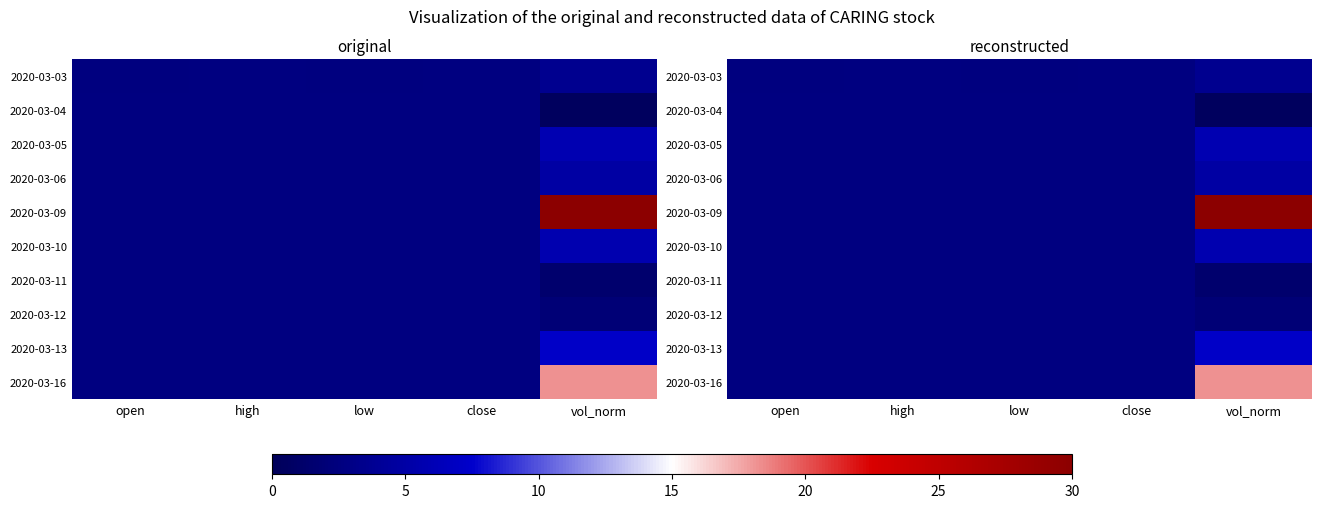

Where is 2020-03-10 nearest to the value 4?

high